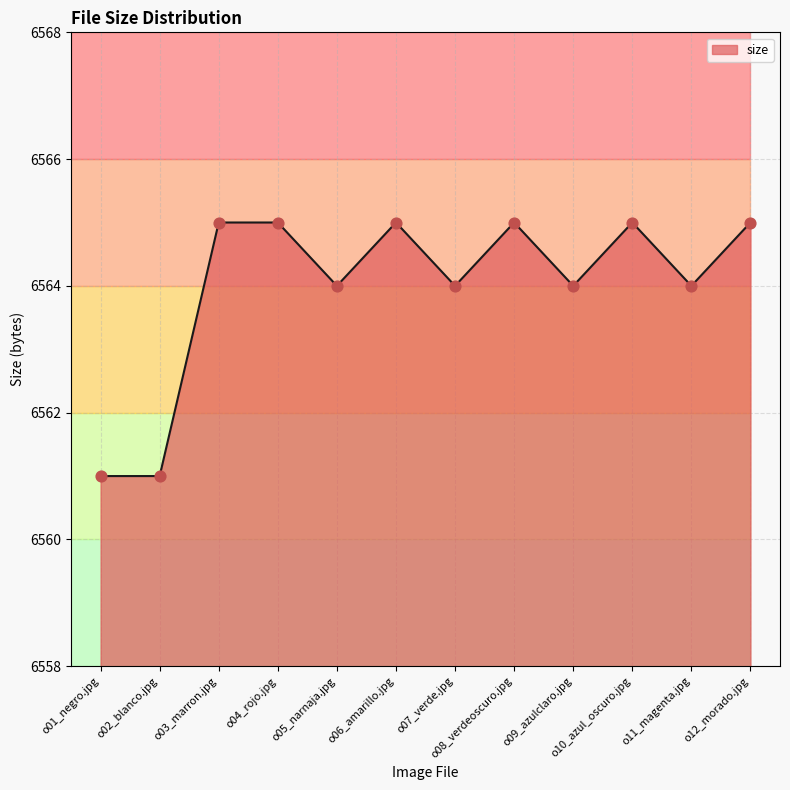

Which has a higher value, o08_verdeoscuro.jpg or o09_azulclaro.jpg?

o08_verdeoscuro.jpg